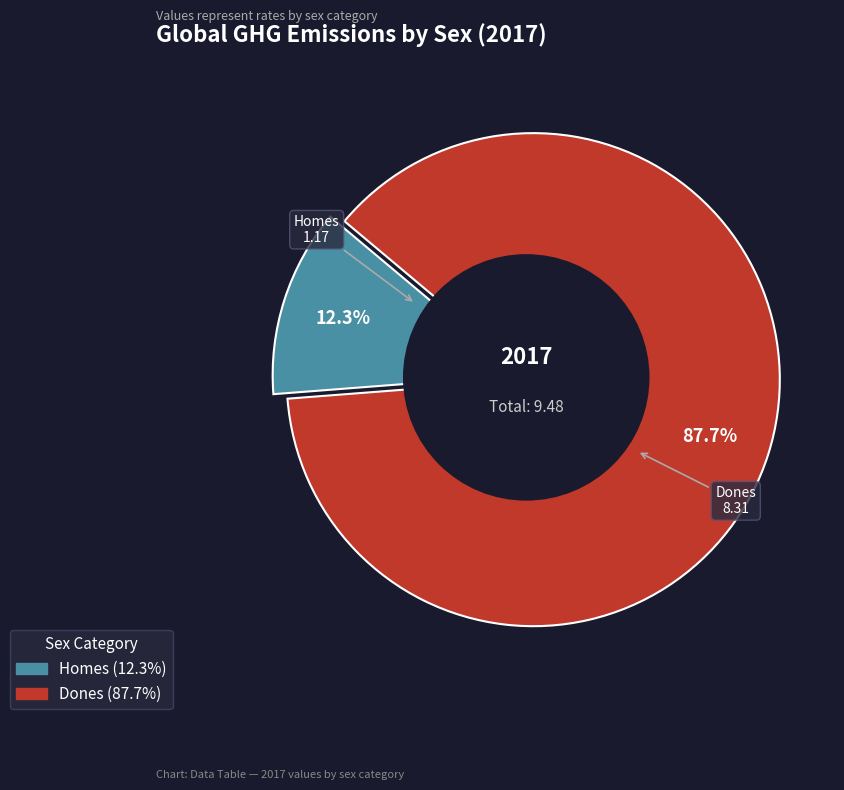

Is it true that Homes is 5% of the pie?

False